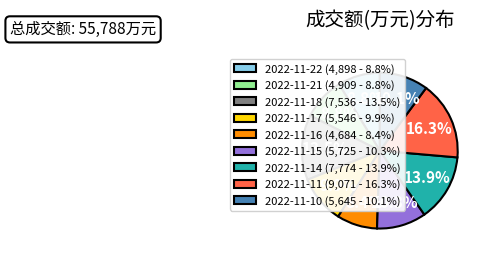

Which has a higher value, 2022-11-10 or 2022-11-11?

2022-11-11